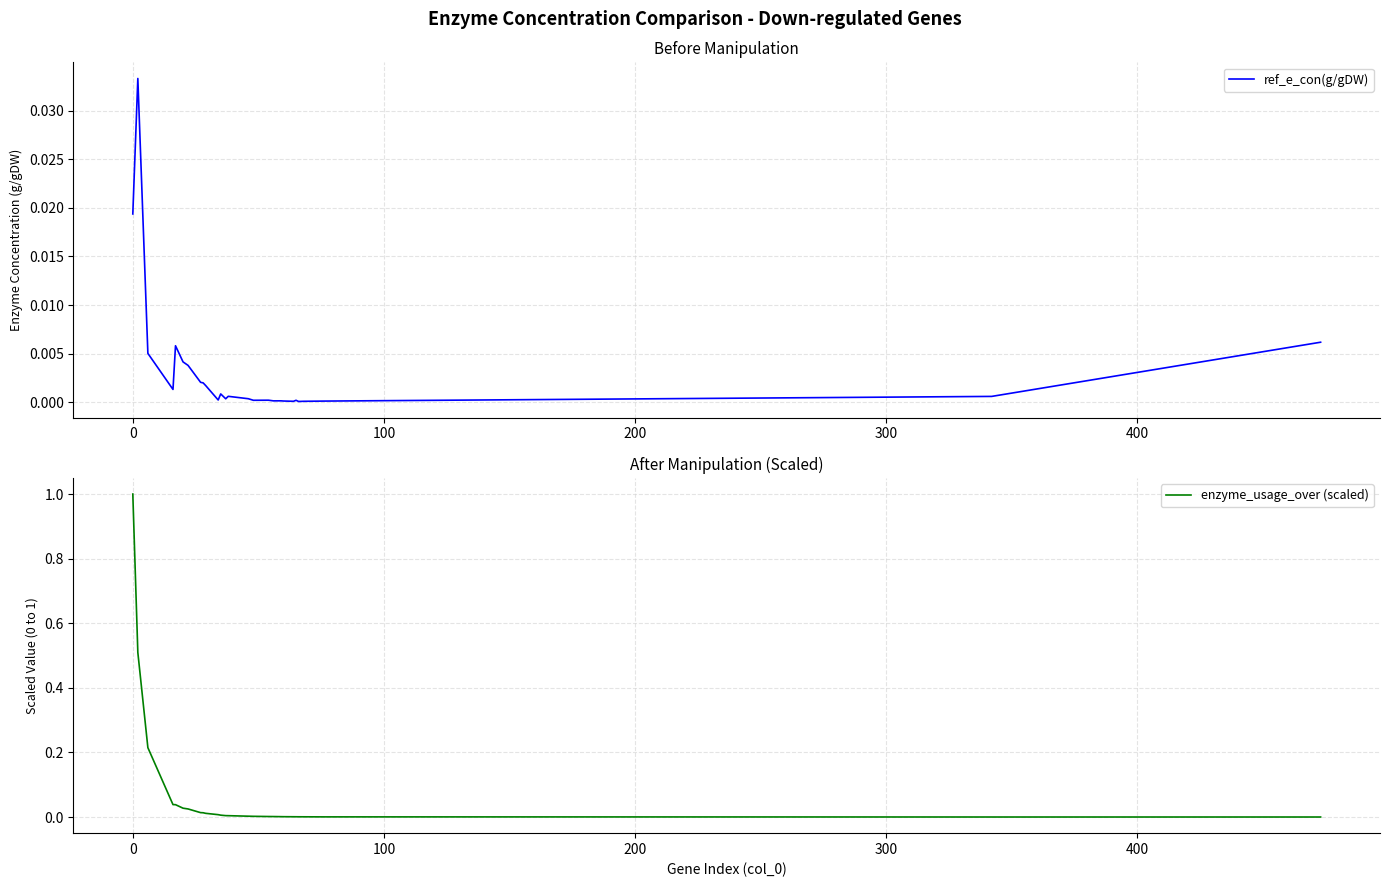

What is the highest value of the enzyme_usage_over (scaled) series?

1.0